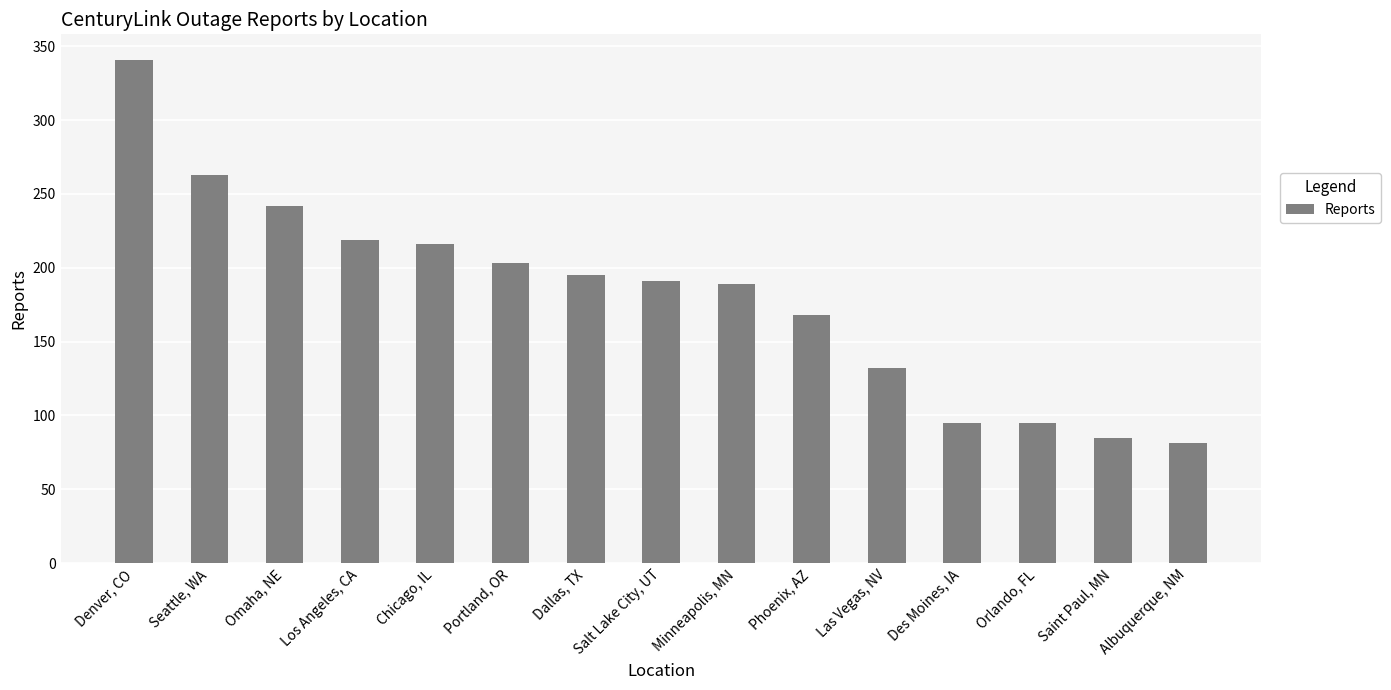

True or false: the data shows 395 at Seattle, WA.

False